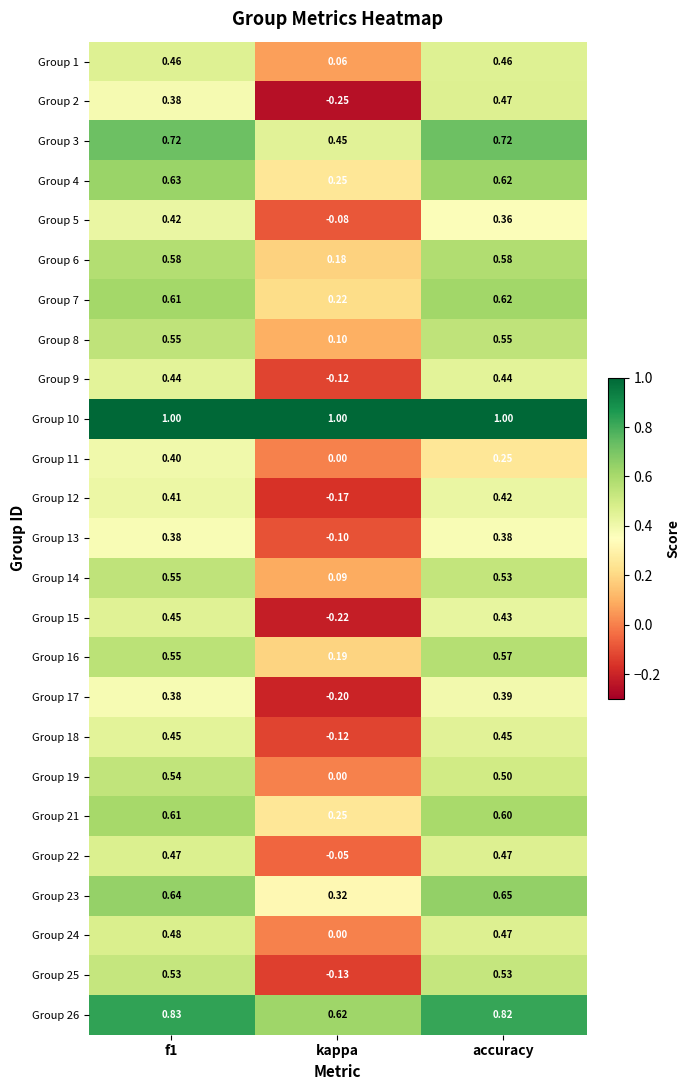

At which label is Group 7 closest to 0?

kappa